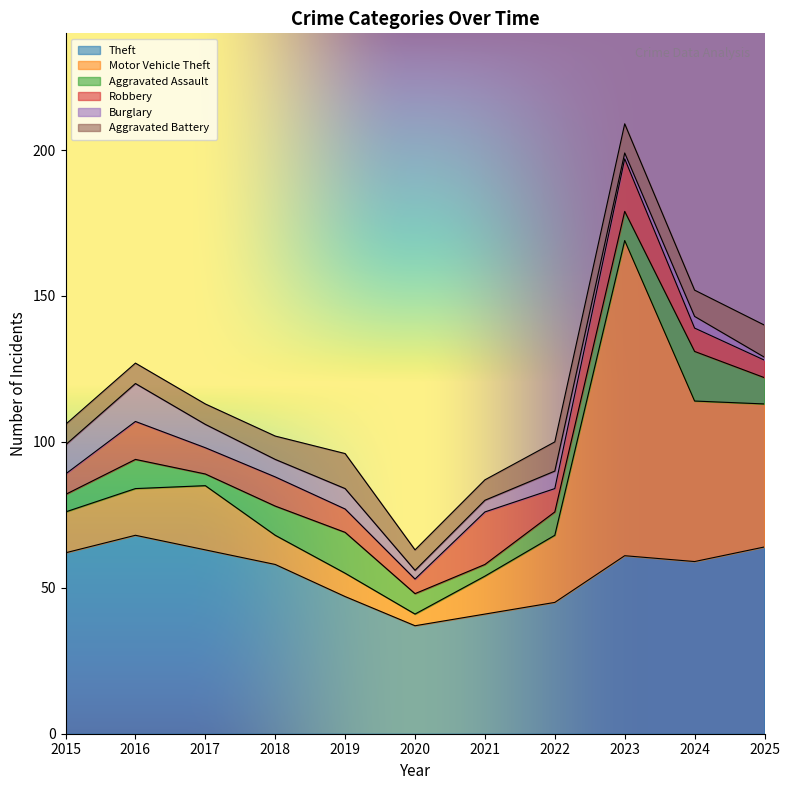

What is the greatest value displayed?

108